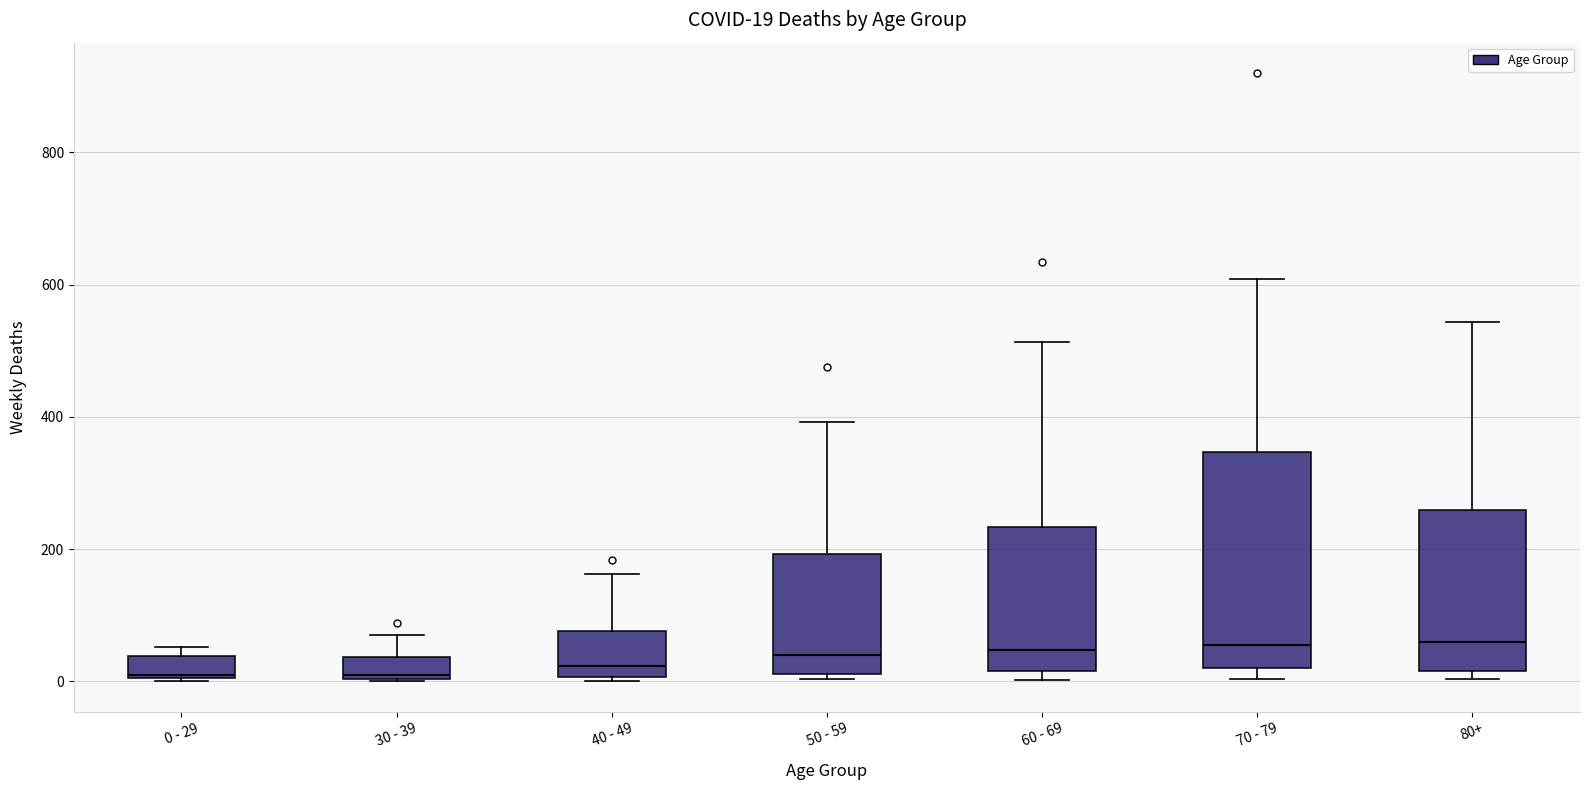

Comparing the boxes themselves (not the whiskers), which one is the tallest?

70 - 79